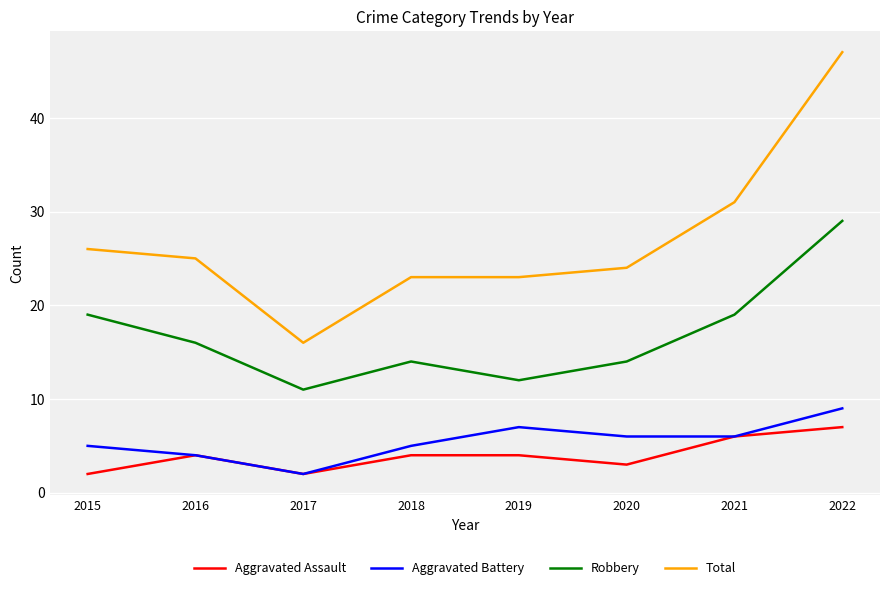

What is the highest value of the Aggravated Battery series?

9